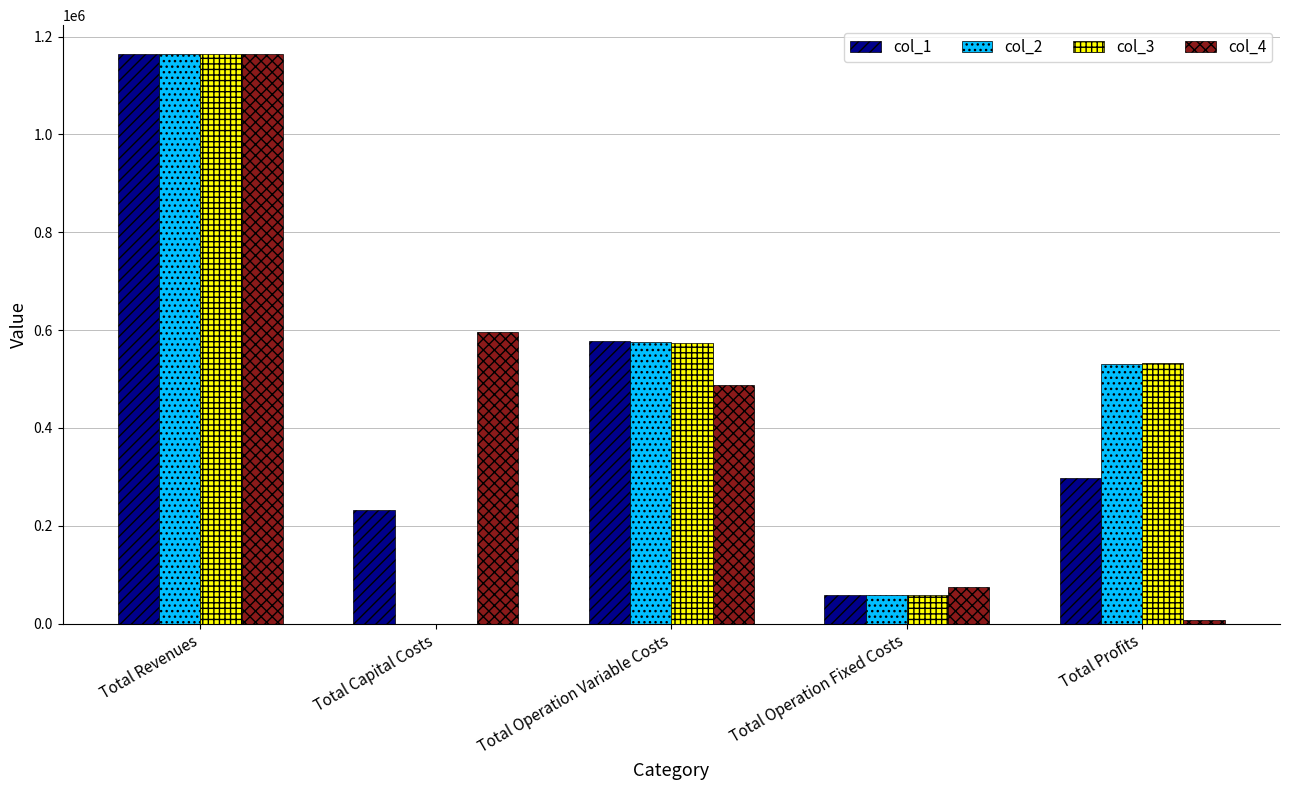

Reading right to left, what are all the values shown in this chart?

col_1: 296998.0	58612.2	577240.6	232073.0	1164923.8
col_2: 531079.4	58612.2	575232.2	0.0	1164923.8
col_3: 533090.5	58612.2	573221.1	0.0	1164923.8
col_4: 6317.0	74156.5	487642.9	596279.0	1164395.3